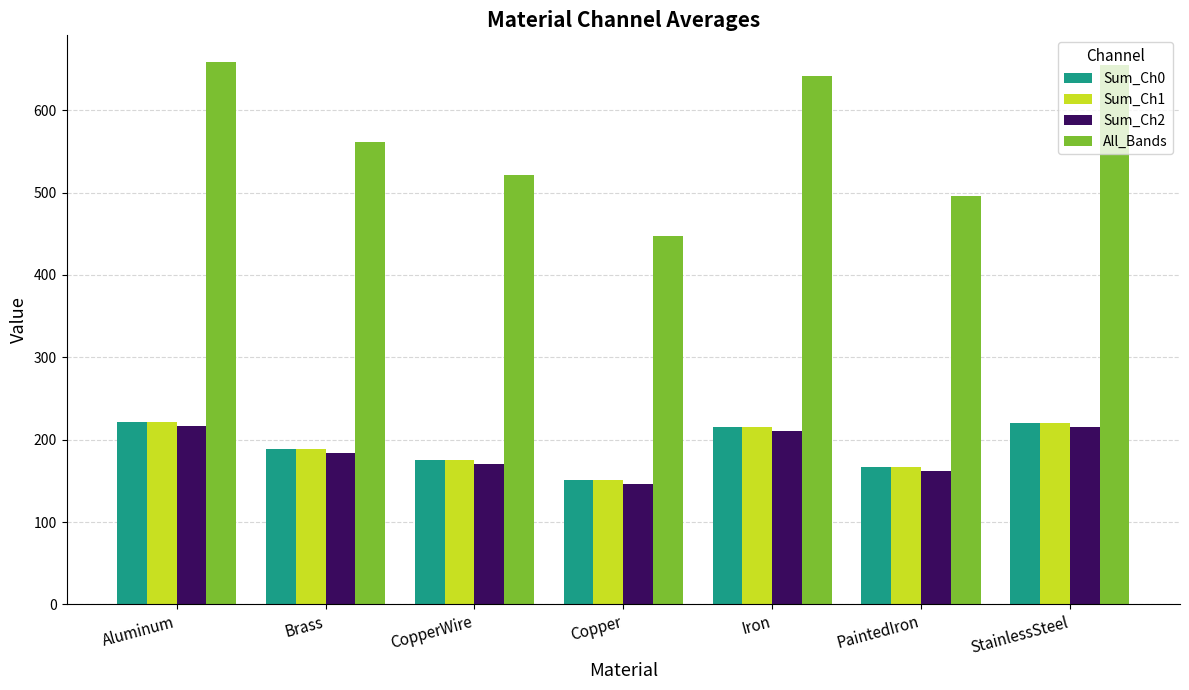

At which label does Sum_Ch0 first exceed 189?

Aluminum